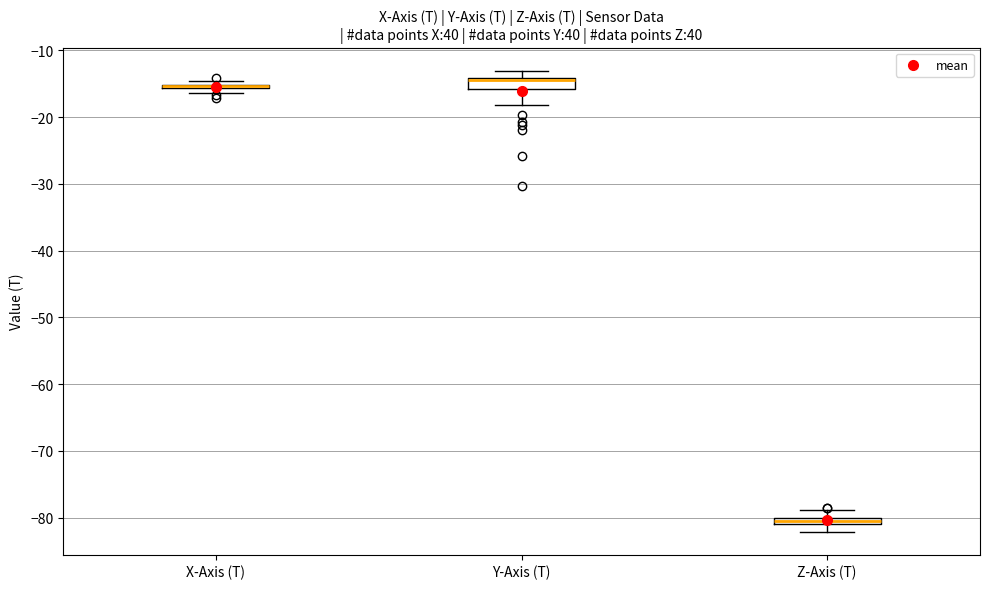

Where does the upper whisker of the box for Z-Axis (T) end on the y-axis? The values are not printed on the chart, so give them approximately, as read against the axis.

-79